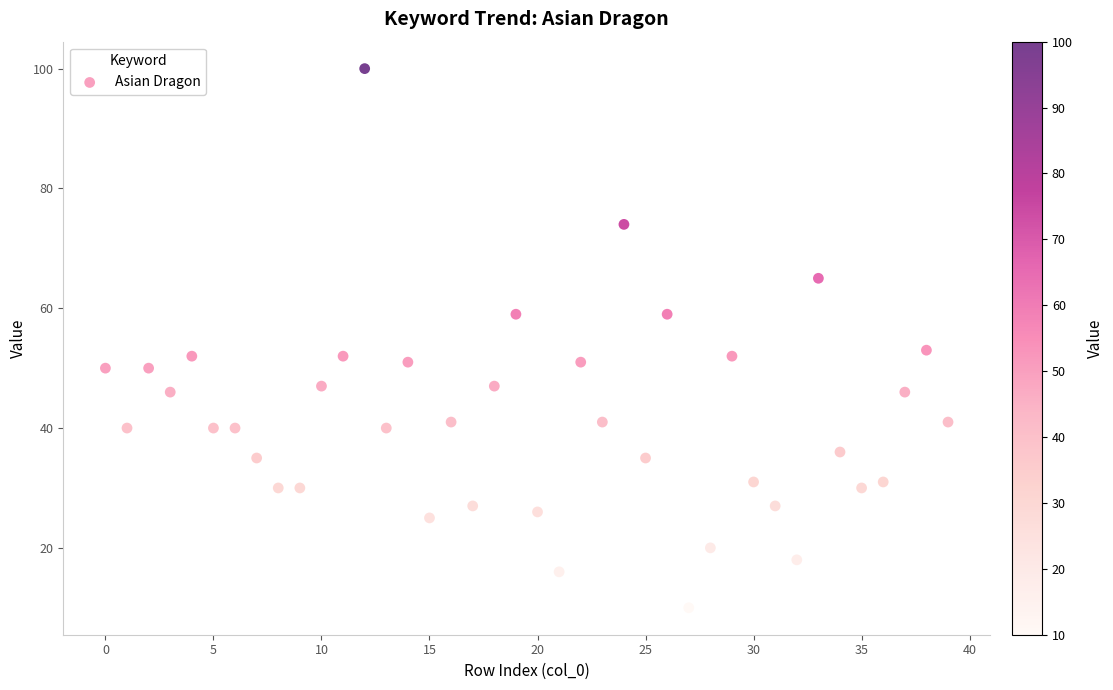

What is the range of Y values (max minus min)?

90